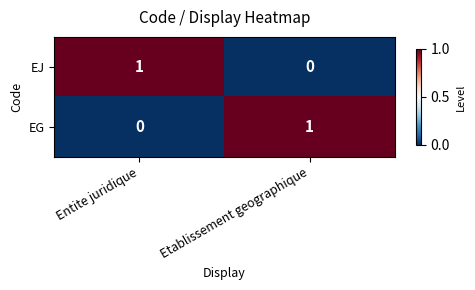

At Entite juridique, list the series in order from smallest to largest.

EG, EJ